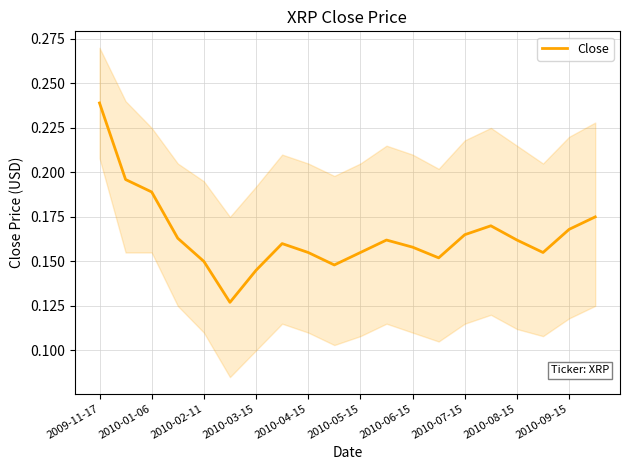

True or false: Close has a value of 0.3 at 2010-01-06.

False